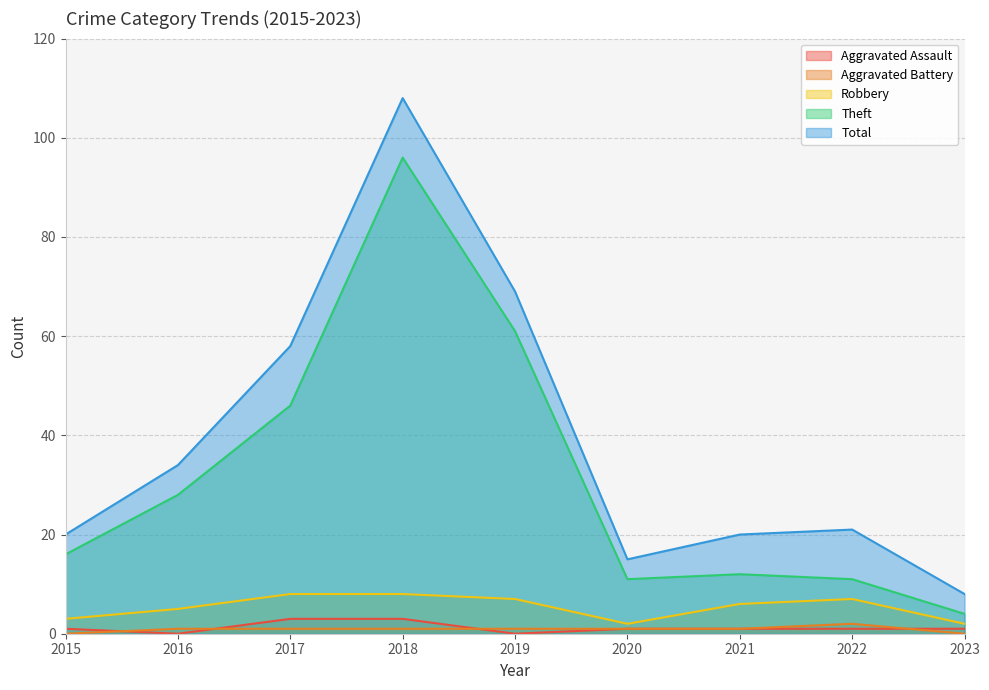

List the labels in order of Total value, smallest first.

2023, 2020, 2015, 2021, 2022, 2016, 2017, 2019, 2018